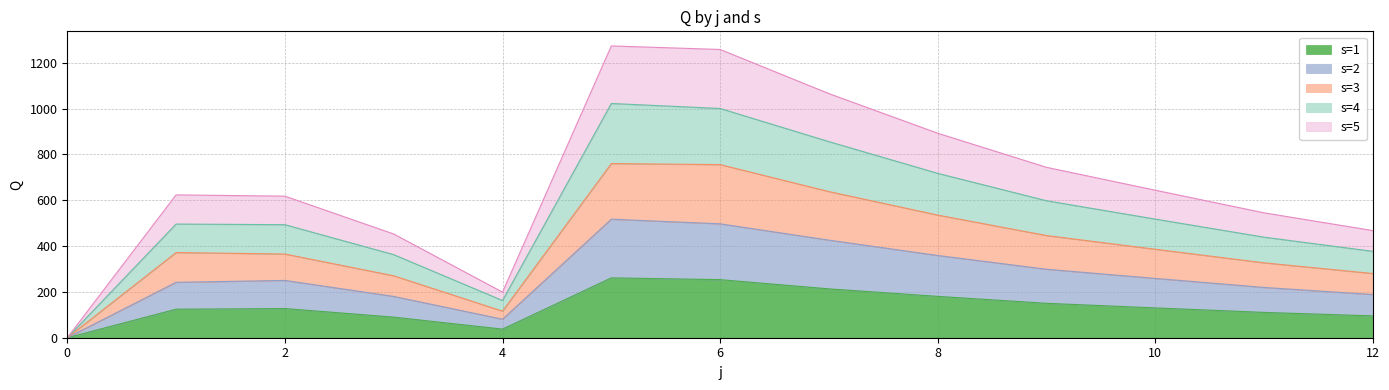

Is it true that s=5 equals 743.6 at 9?

True